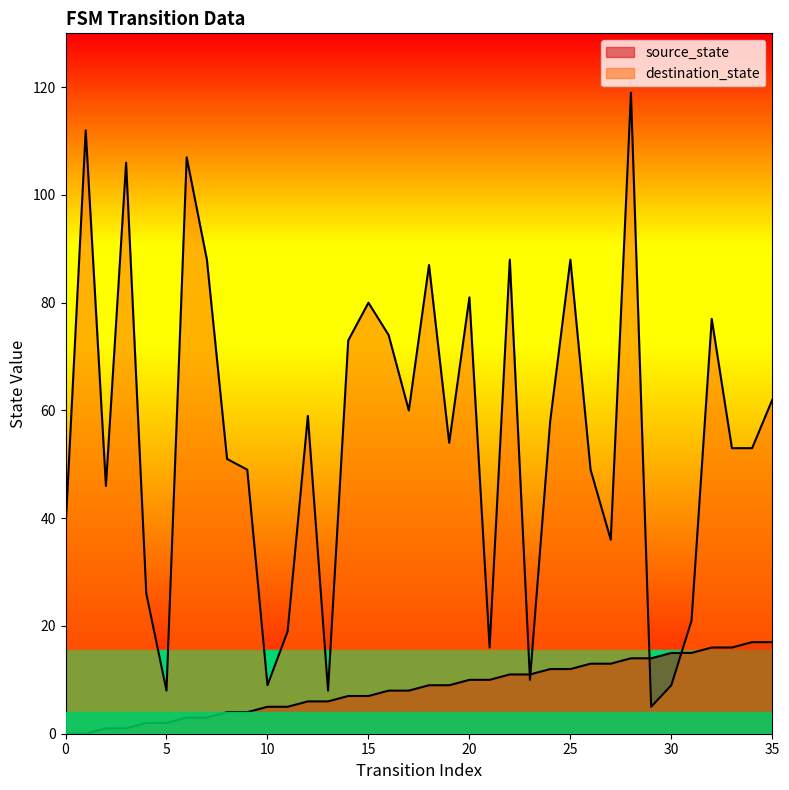

Where is the first local minimum for destination_state?

2